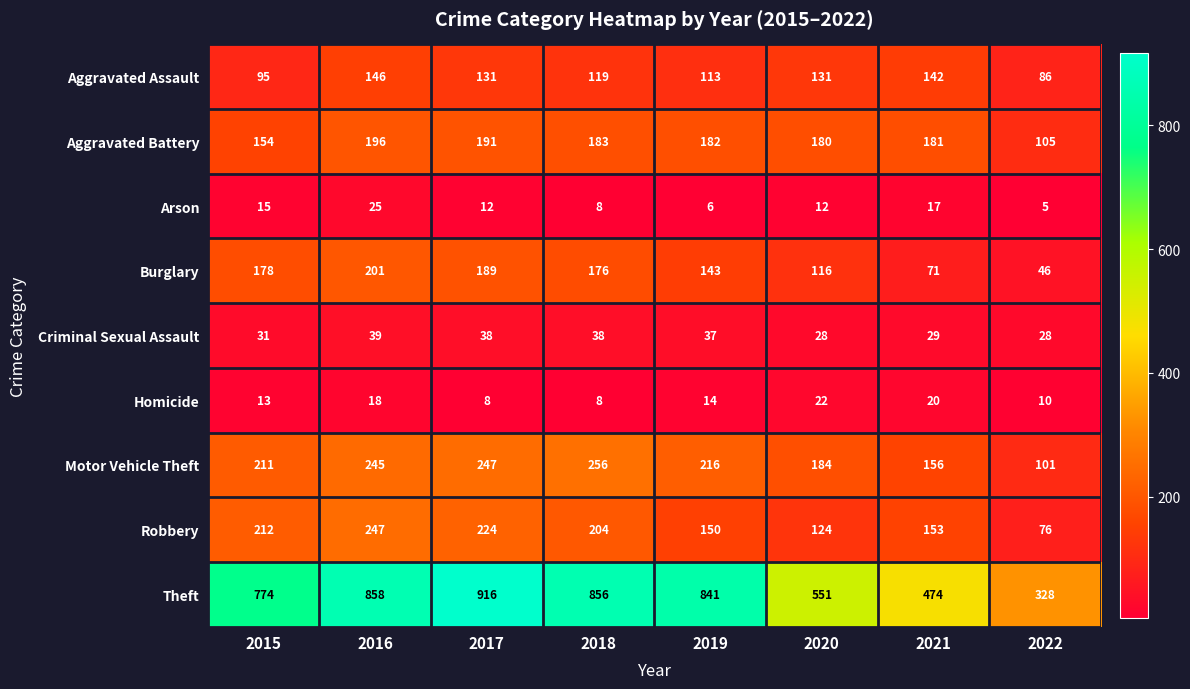

The Burglary series shows 229 at 2018. True or false?

False